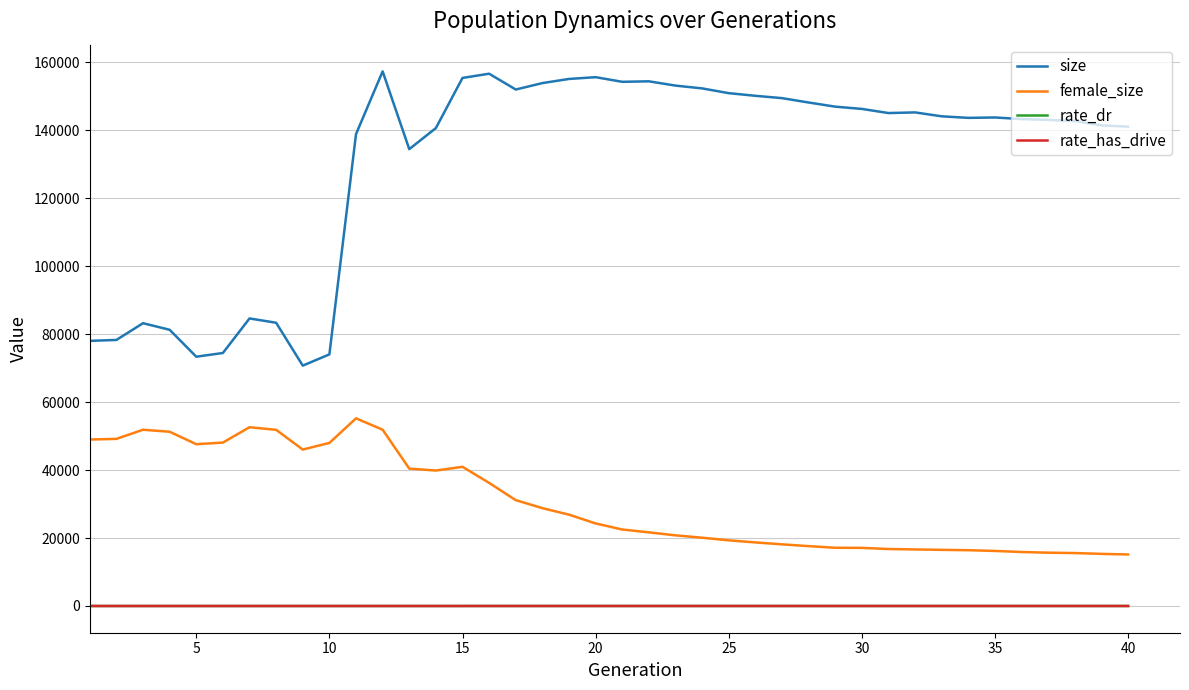

True or false: size and female_size cross at least once.

False